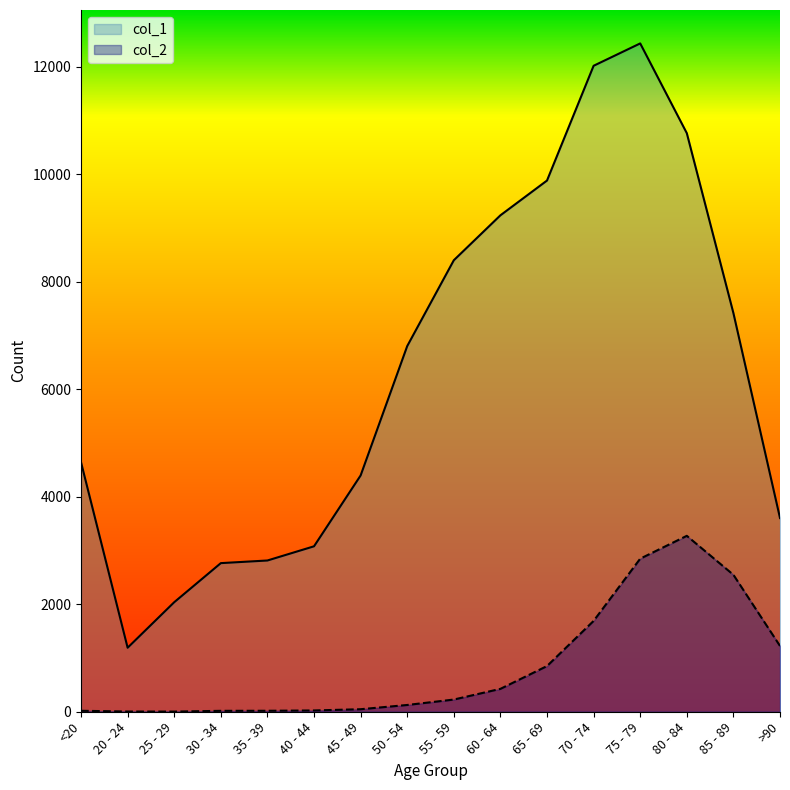

Rank the series by their maximum value, from highest to lowest.

col_1, col_2